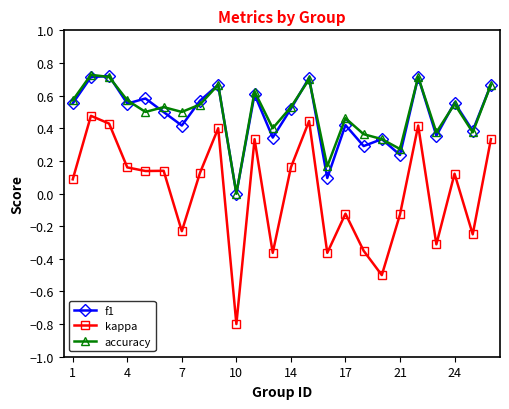

True or false: kappa and f1 cross at least once.

False